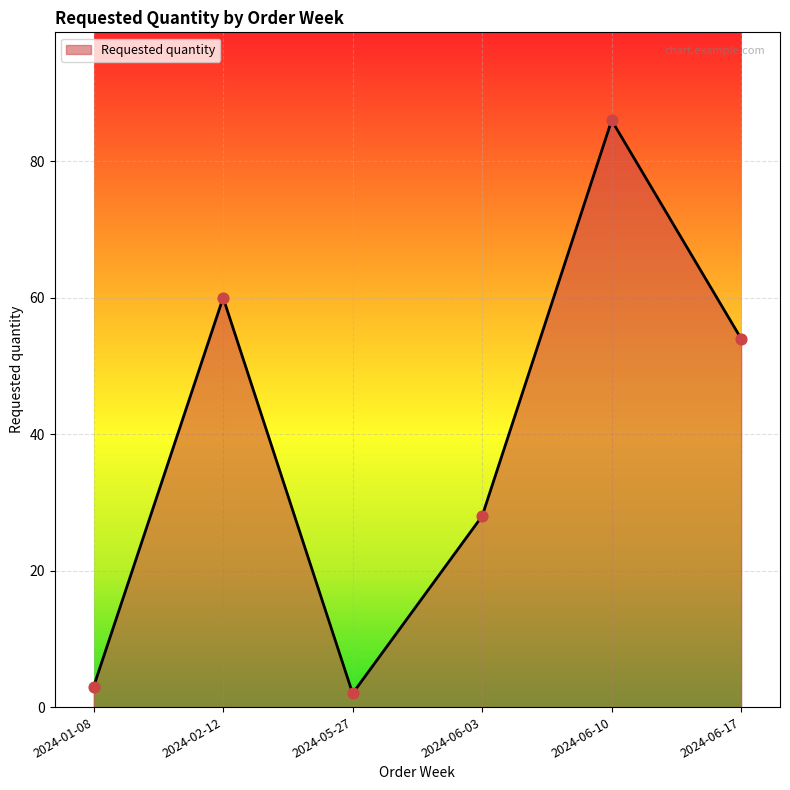

What is the change in value from 2024-01-08 to 2024-02-12?

+57